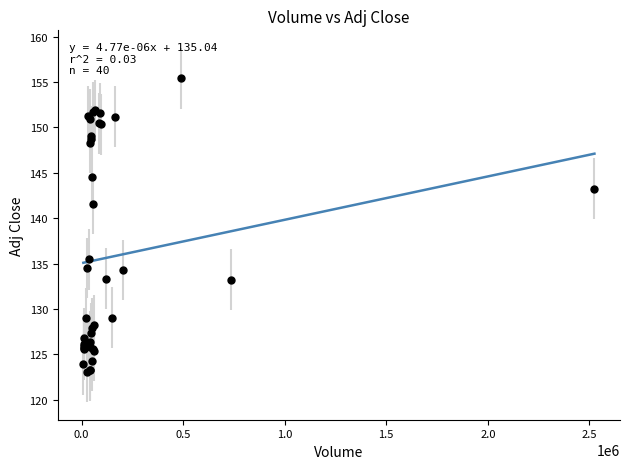

What Y value in the scatter plot is closest to 139?

141.6